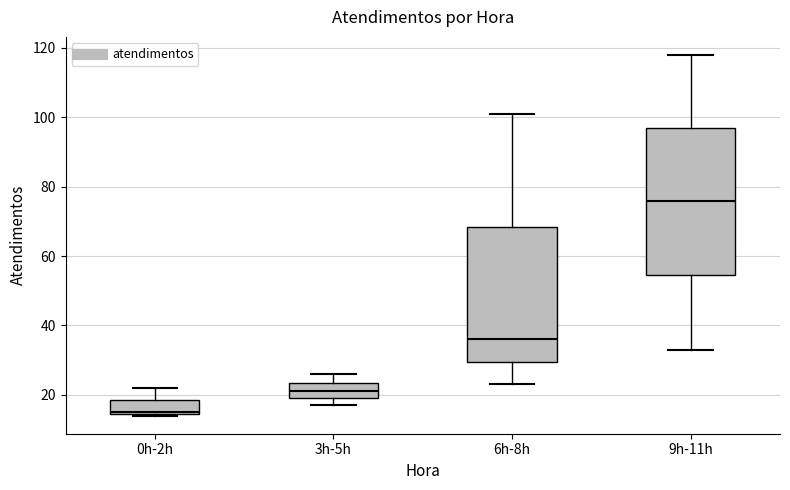

Where is the upper edge of the box for 0h-2h on the y-axis? The values are not printed on the chart, so give them approximately, as read against the axis.

18